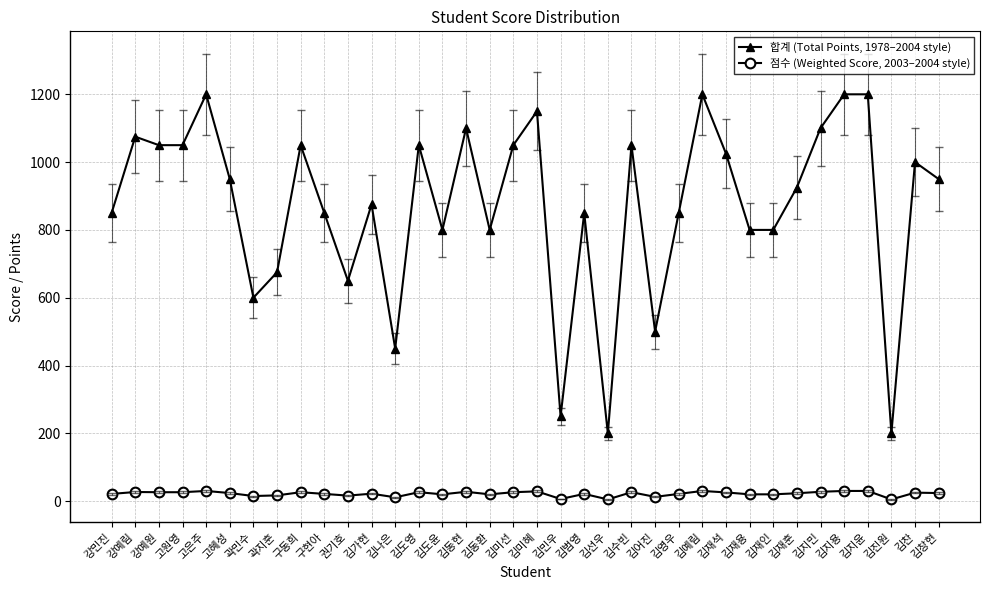

Rank the series by their maximum value, from highest to lowest.

합계 (Total Points, 1978–2004 style), 점수 (Weighted Score, 2003–2004 style)